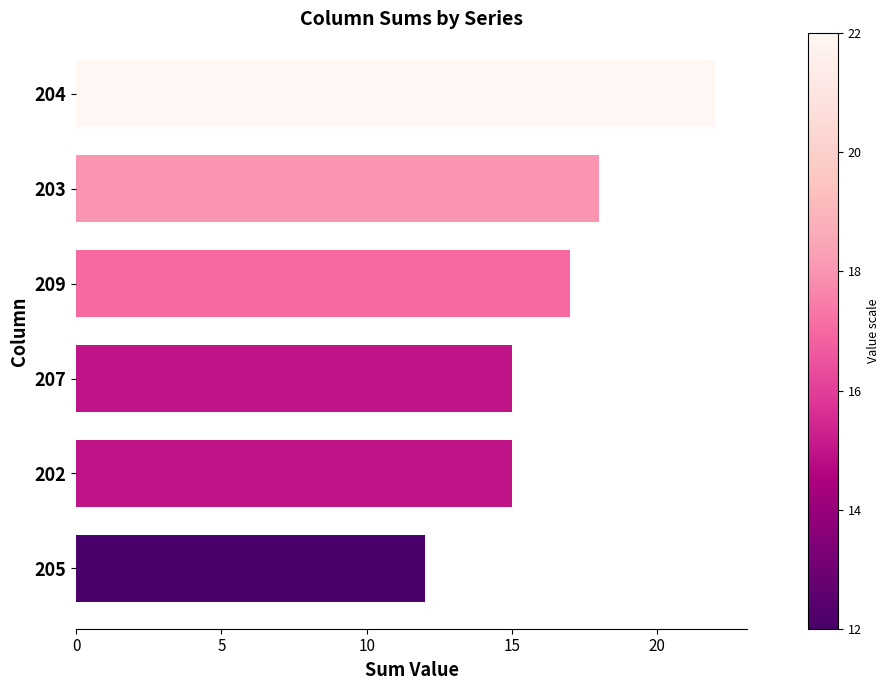

Which label corresponds to the smallest value in the chart?

205